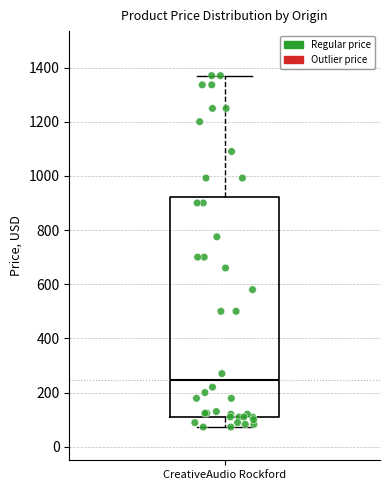

Read this box plot against the y-axis: the position of the median line, the range covered by the box, and the ends of both whiskers. The values are not printed on the chart, so give them approximately, as read against the axis.

median 240, box 100 to 920, whiskers 80 to 1380